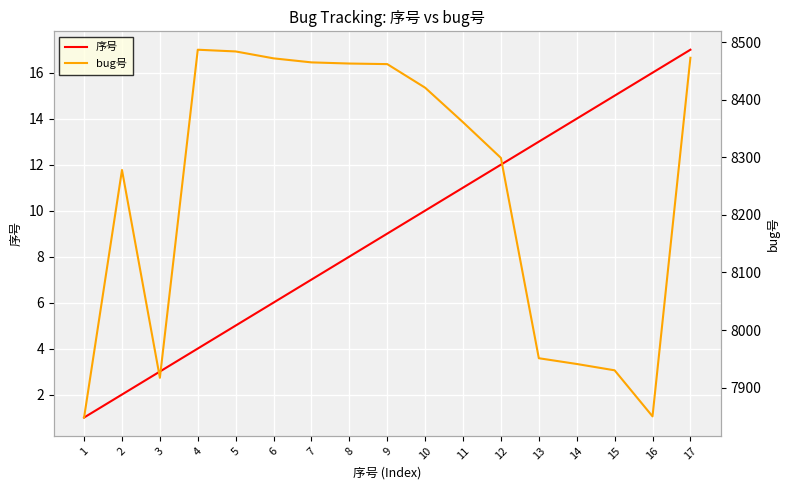

How many data points in bug号 are above 8361?

8